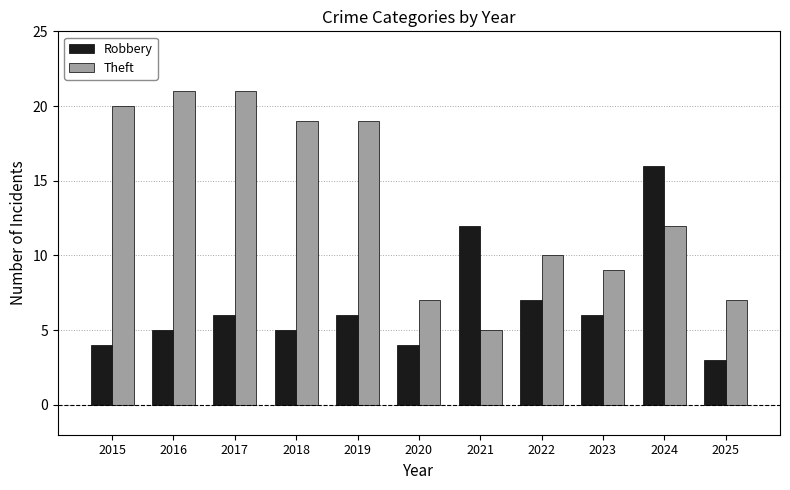

Rank the series at 2025 from lowest to highest value.

Robbery, Theft